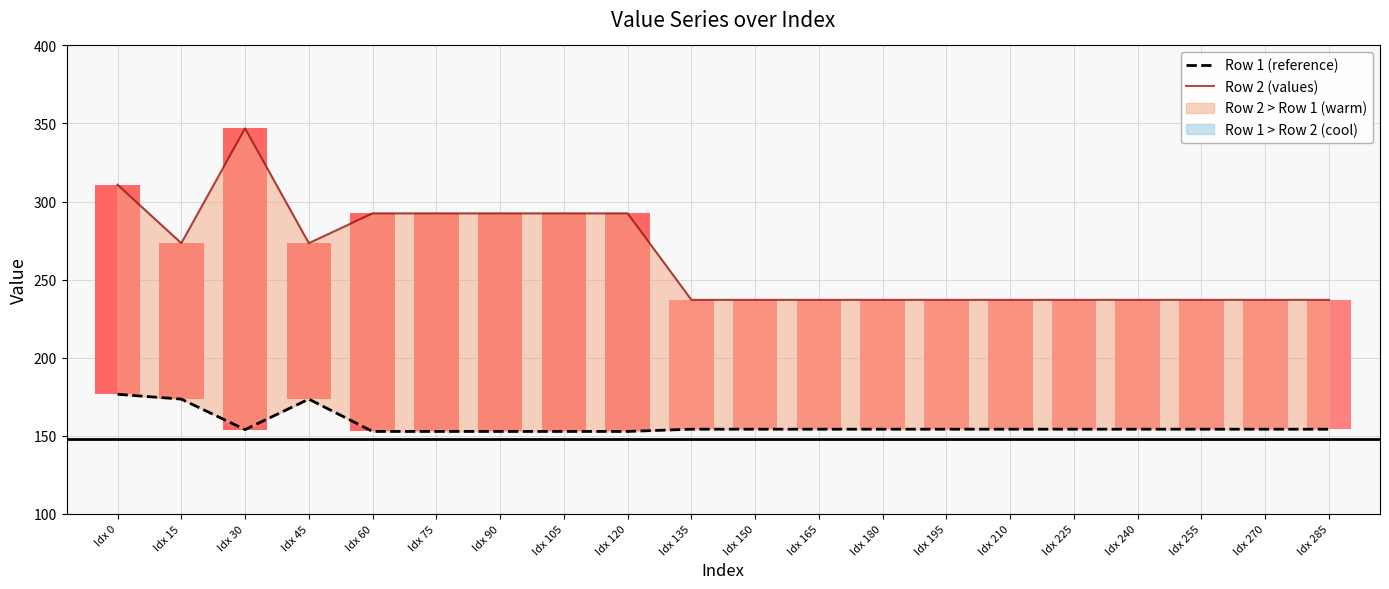

What is the highest value of the Row 1 (reference) series?

176.5